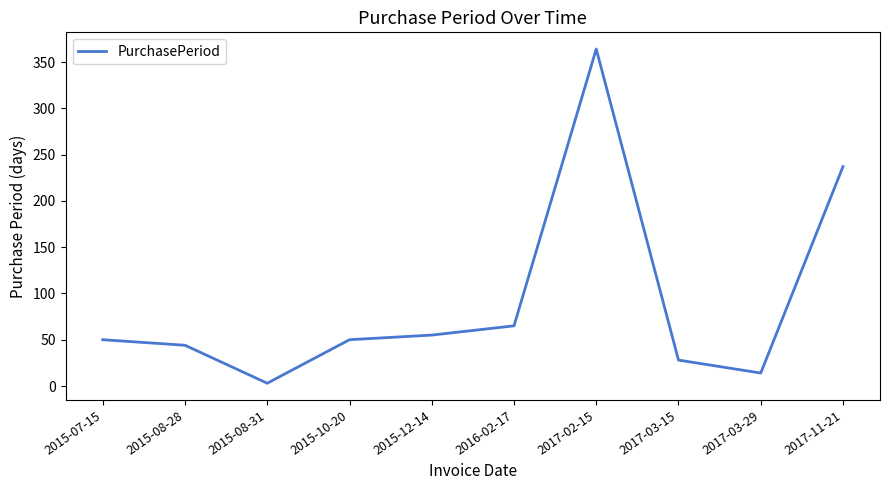

How many categories are shown in the chart?

10